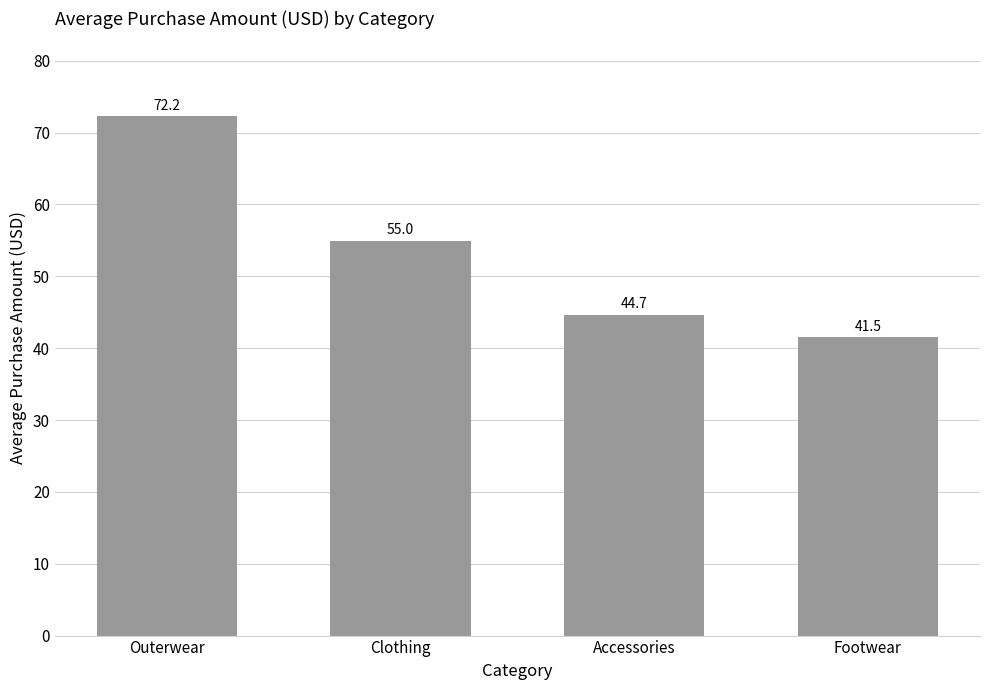

Which label corresponds to the smallest value in the chart?

Footwear